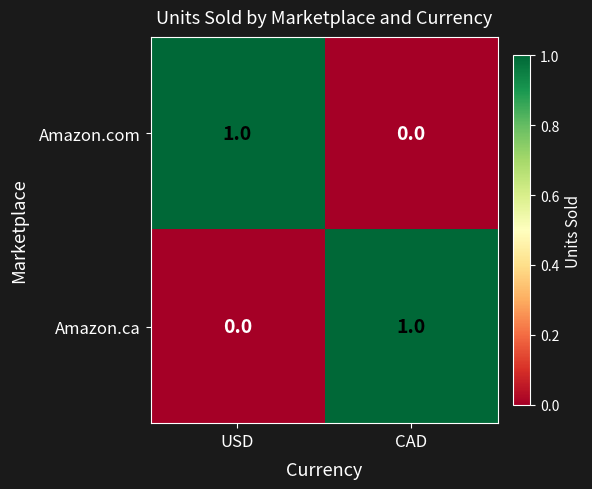

Is the value of Amazon.ca at CAD greater than the value of Amazon.com at CAD?

Yes